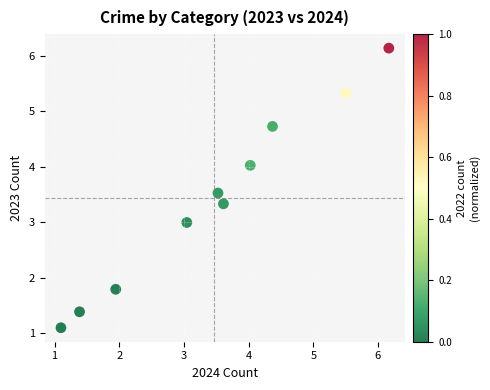

What is the range of Y values (max minus min)?

5.0